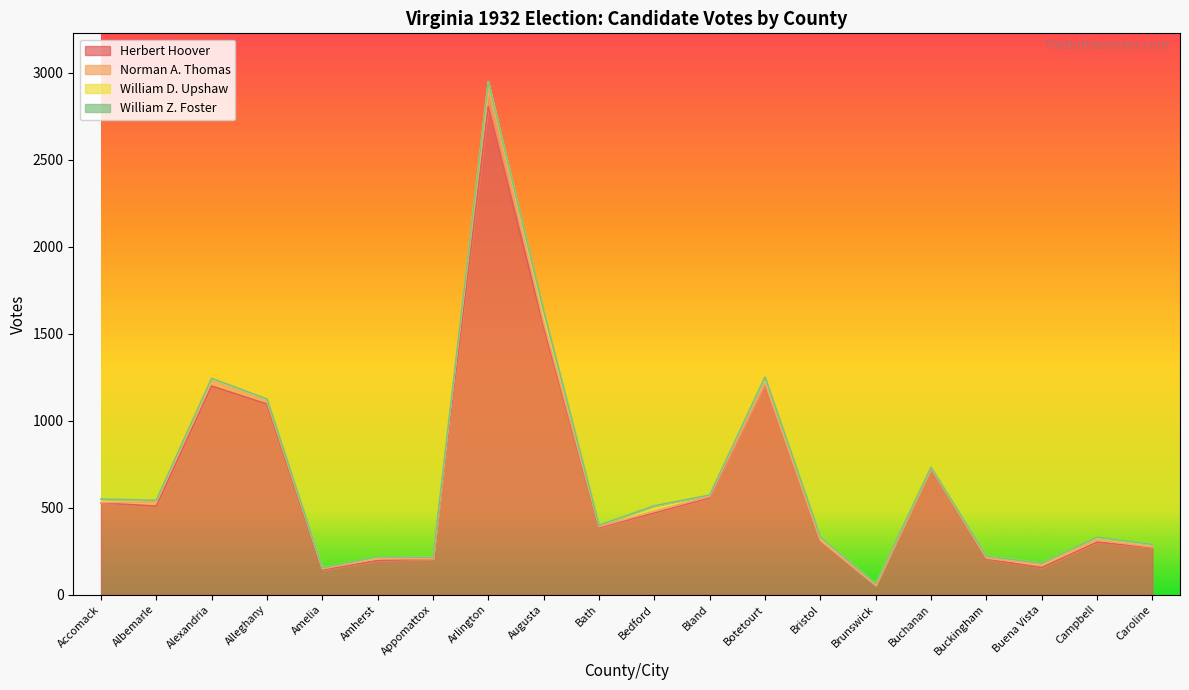

Reading left to right, what are all the values shown in this chart?

Herbert Hoover: 527	508	1199	1095	142	195	204	2806	1541	384	469	556	1209	307	52	727	204	154	301	270
Norman A. Thomas: 2	24	30	15	6	12	1	112	23	6	10	8	5	3	1	0	5	19	13	3
William D. Upshaw: 20	10	12	14	5	7	9	31	63	8	30	8	34	21	9	3	11	7	13	15
William Z. Foster: 0	0	2	0	0	2	0	0	4	0	1	0	2	0	0	1	0	0	2	0